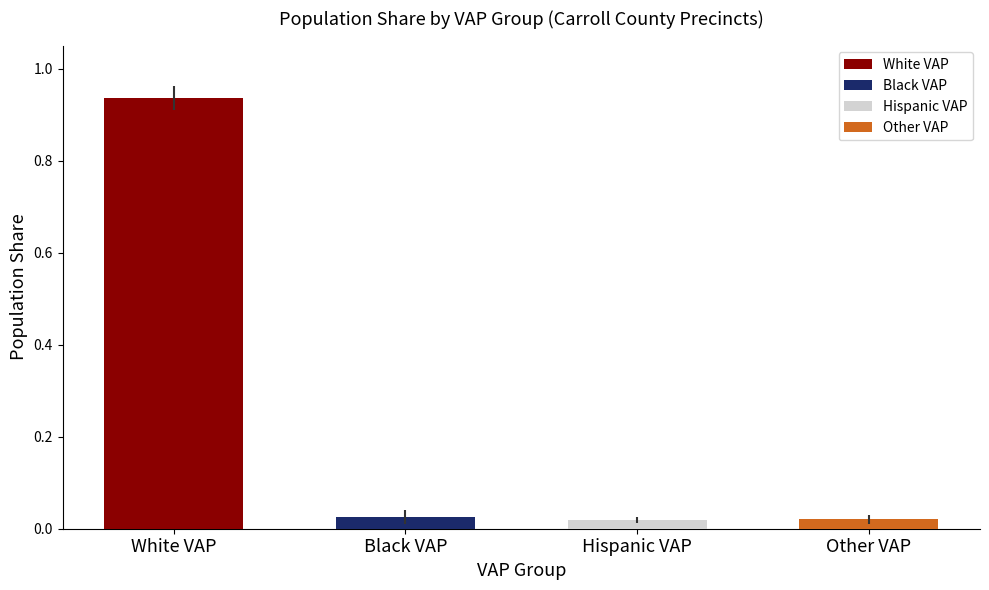

The chart shows a value of 1.2 at White VAP. True or false?

False